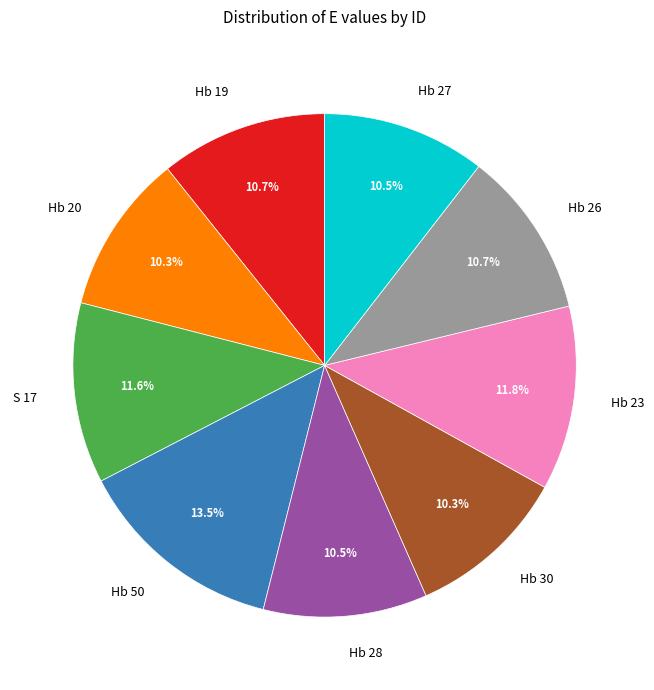

Count the number of slices in the pie.

9